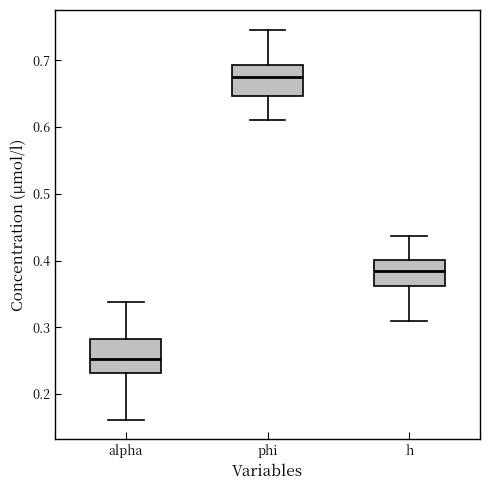

Reading left to right, transcribe this box plot: for each box, give where its median line is, the range the box spans, and where its two whiskers end, as read against the y-axis. The values are not printed on the chart, so give them approximately, as read against the axis.

alpha: median 0.25, box 0.23 to 0.28, whiskers 0.16 to 0.34
phi: median 0.67, box 0.65 to 0.69, whiskers 0.61 to 0.75
h: median 0.38, box 0.36 to 0.40, whiskers 0.31 to 0.44